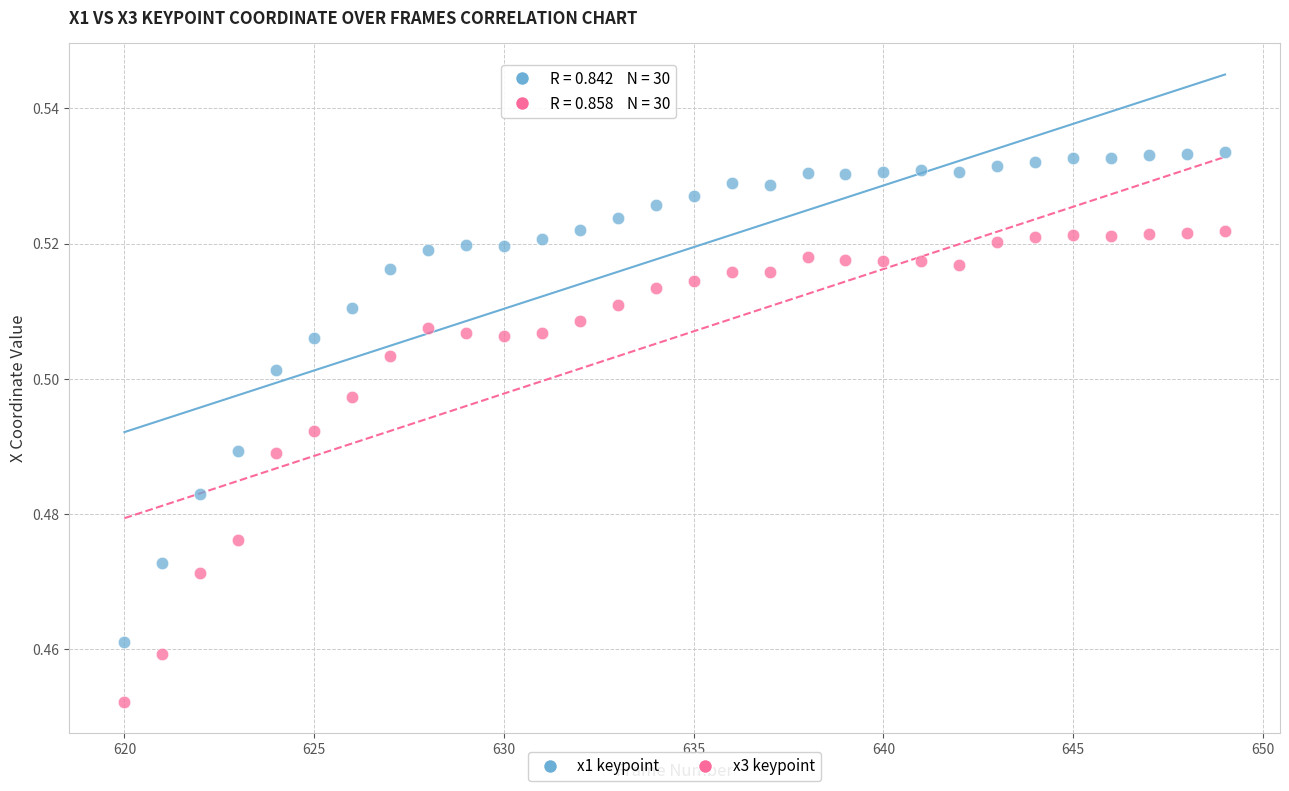

What is the X range (max minus min) for the scatter plot?

29.0